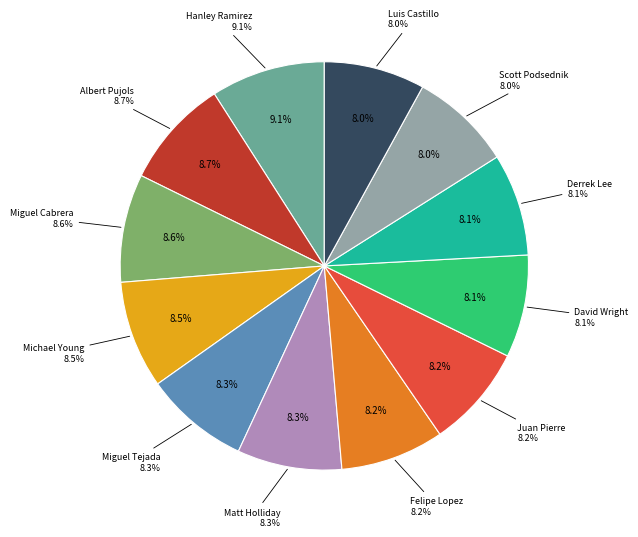

To the nearest percent, what is the difference between the largest and smallest slice percentages?

1%